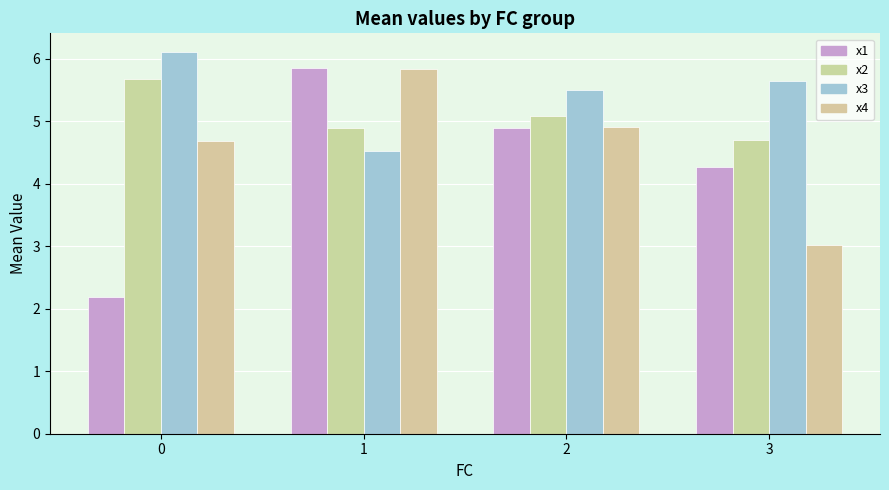

How many values in the x2 series exceed 5?

2